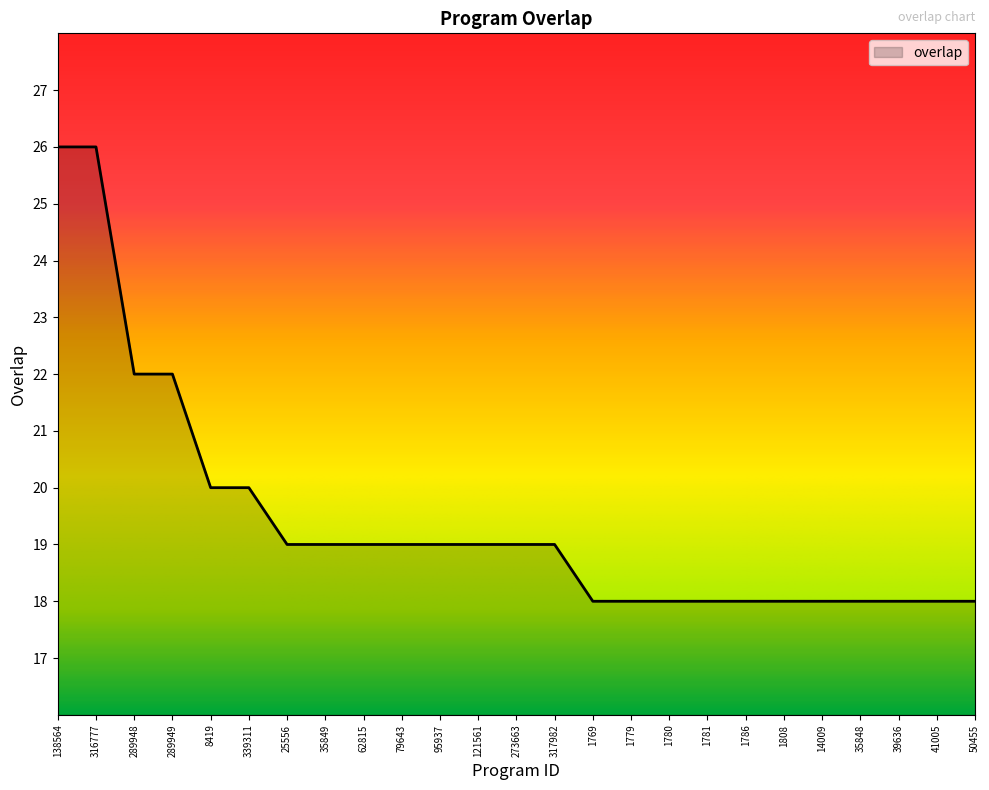

The value at 273663 is 28. True or false?

False